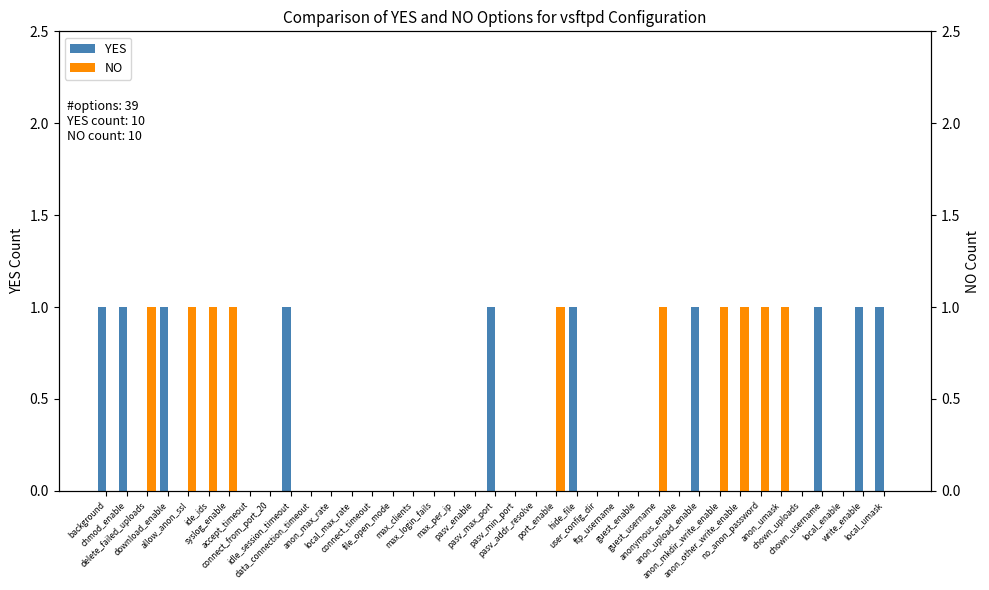

What is the sum of all NO values?

10